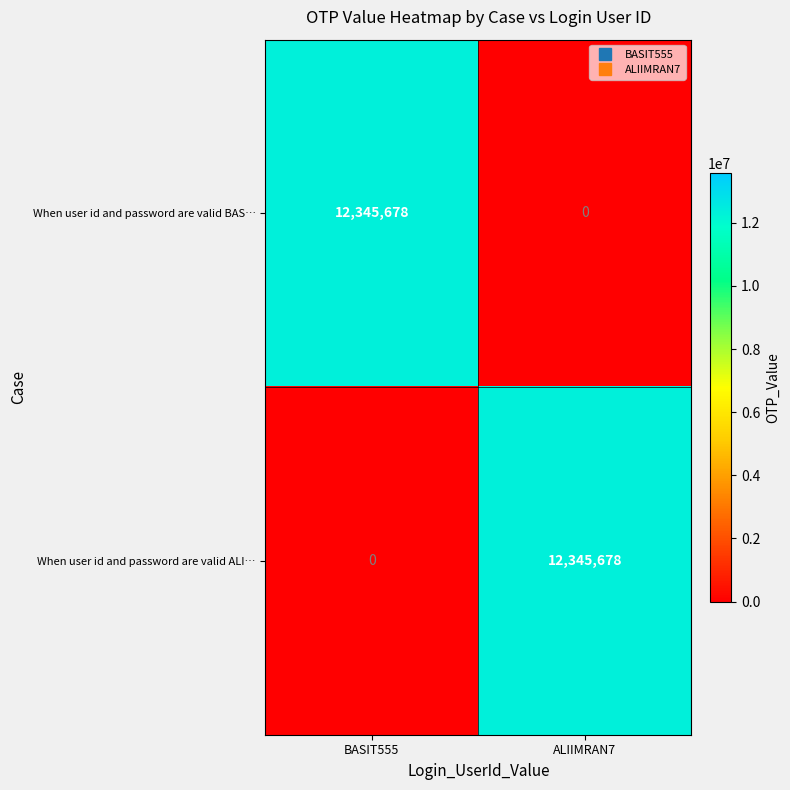

Reading left to right, extract all data points from this chart.

When user id and password are valid BAS…: BASIT555=12345678	ALIIMRAN7=0
When user id and password are valid ALI…: BASIT555=0	ALIIMRAN7=12345678